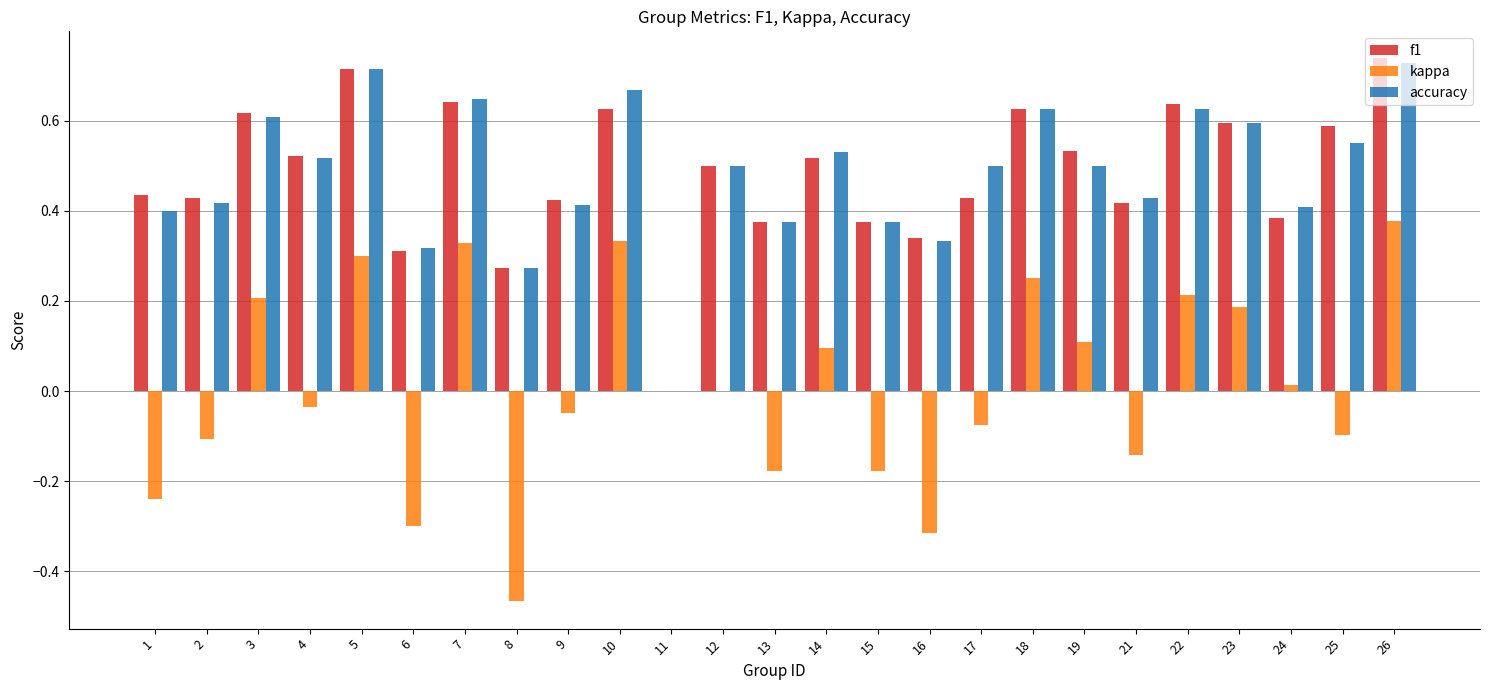

Which series changed the most between 10 and 15?

kappa